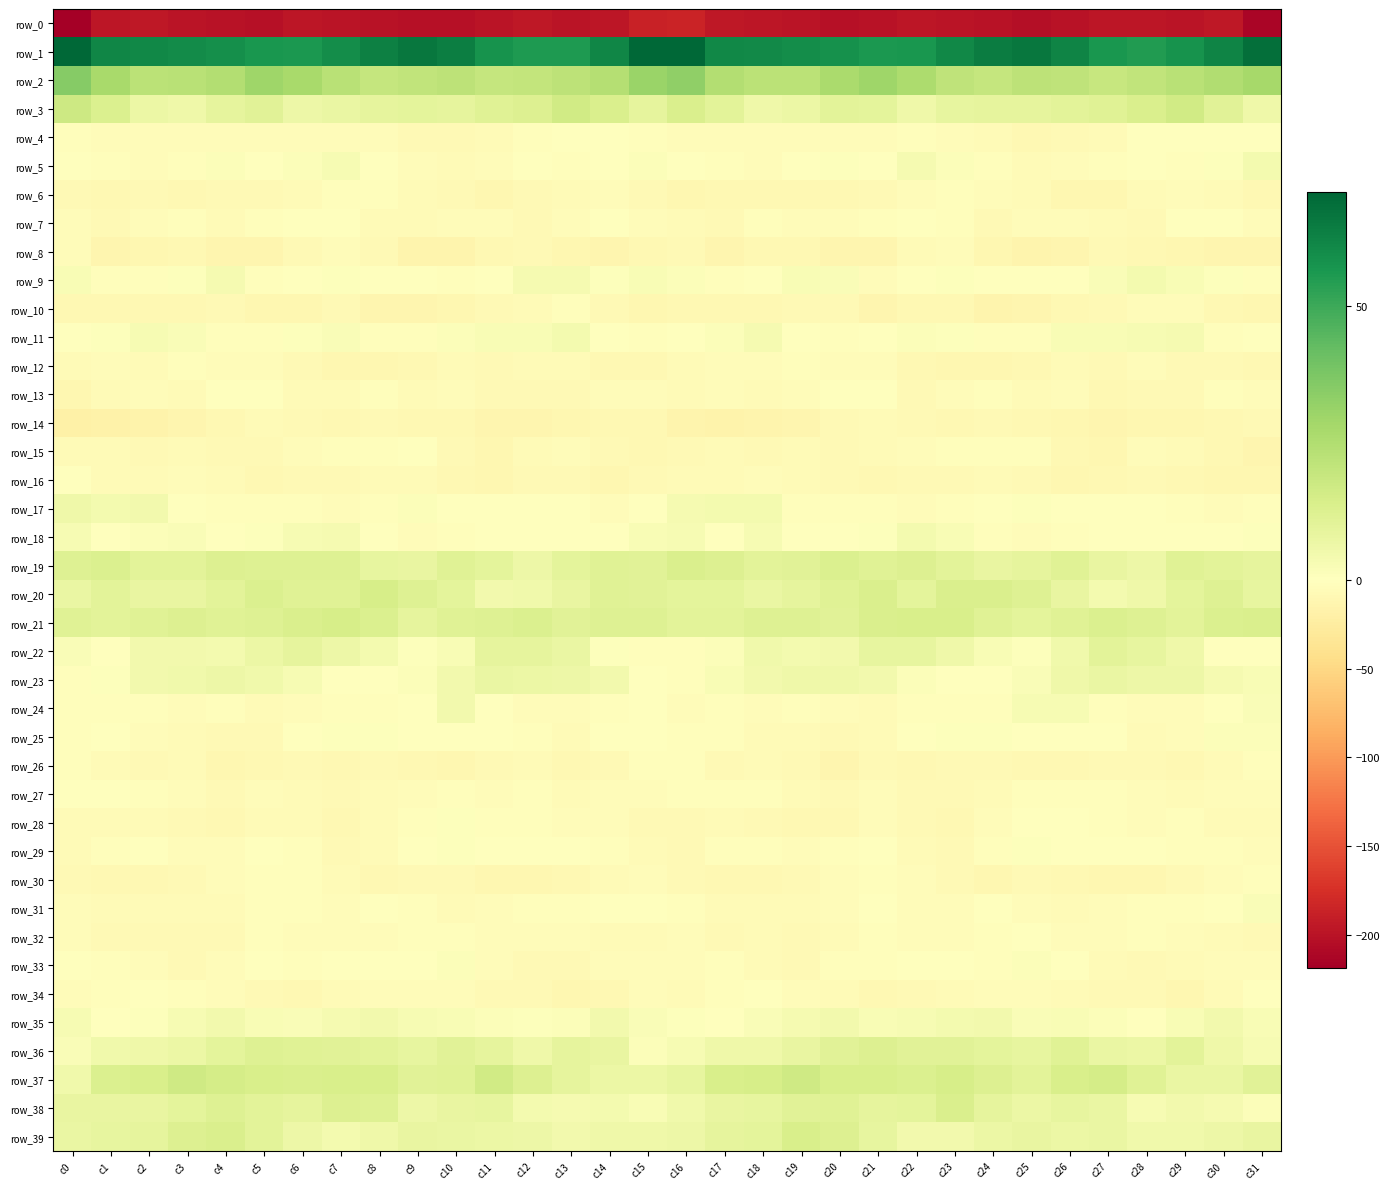

Count the number of data series in this chart.

40